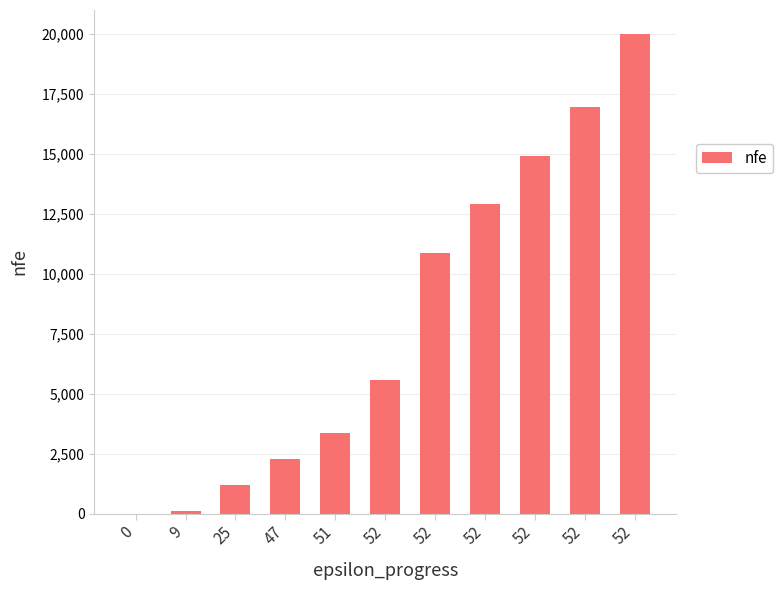

True or false: the data shows 1195 at 25.

True